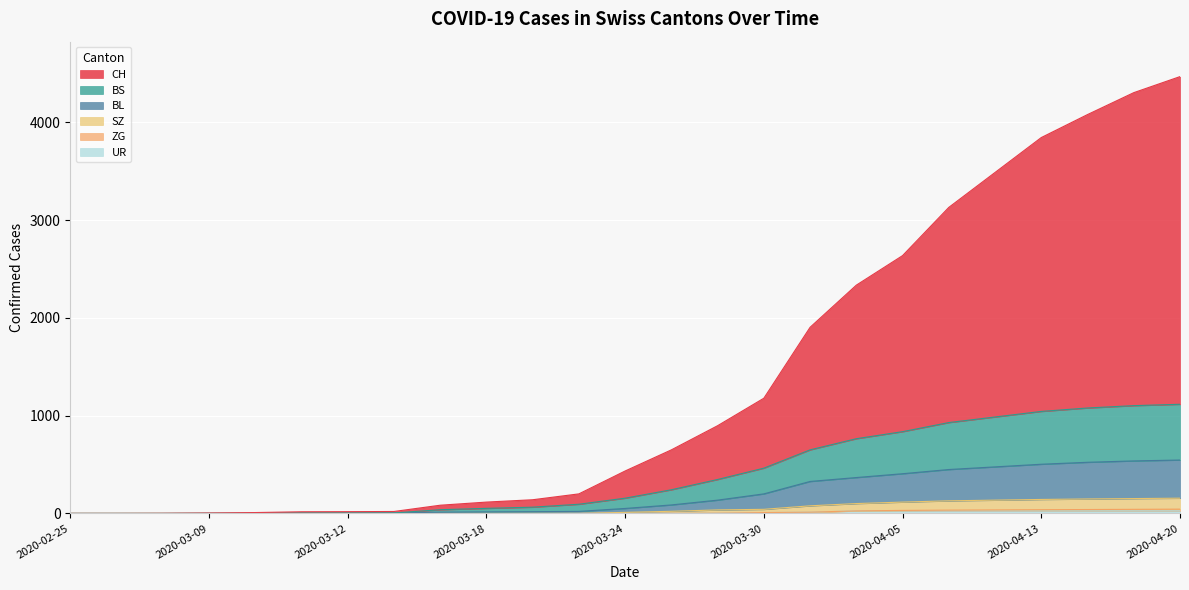

What is the difference between the SZ values at 2020-03-20 and 2020-03-30?

42